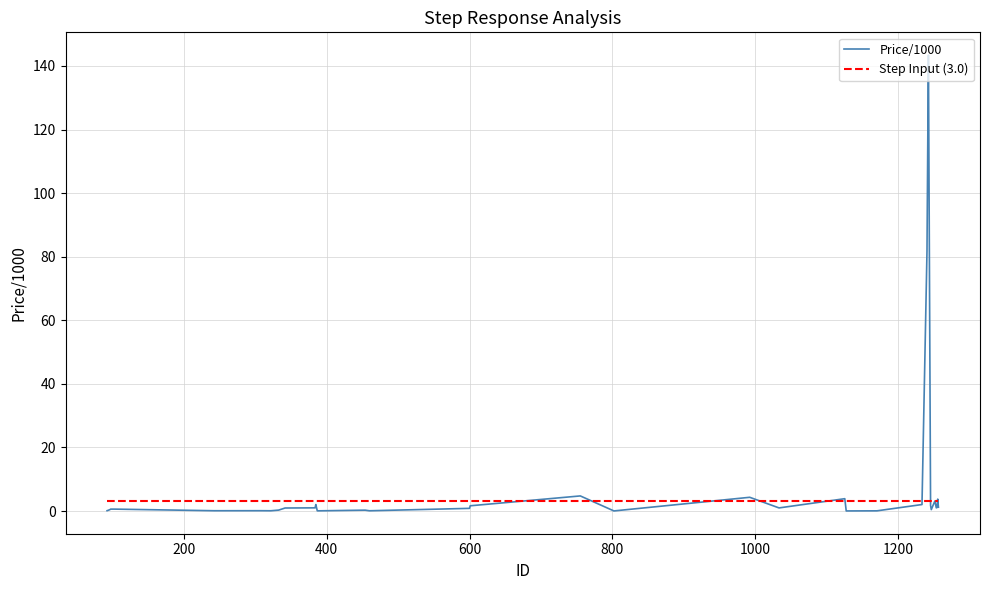

What is the maximum value for Price/1000?

143.4